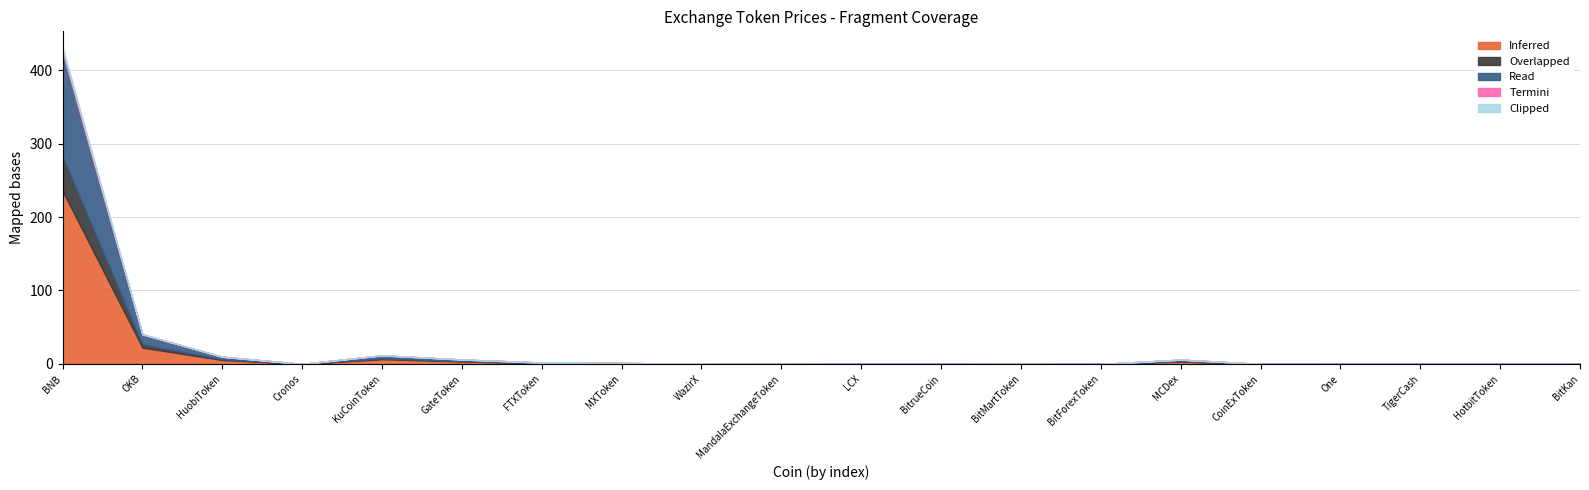

Which series has the largest total across all categories?

Inferred